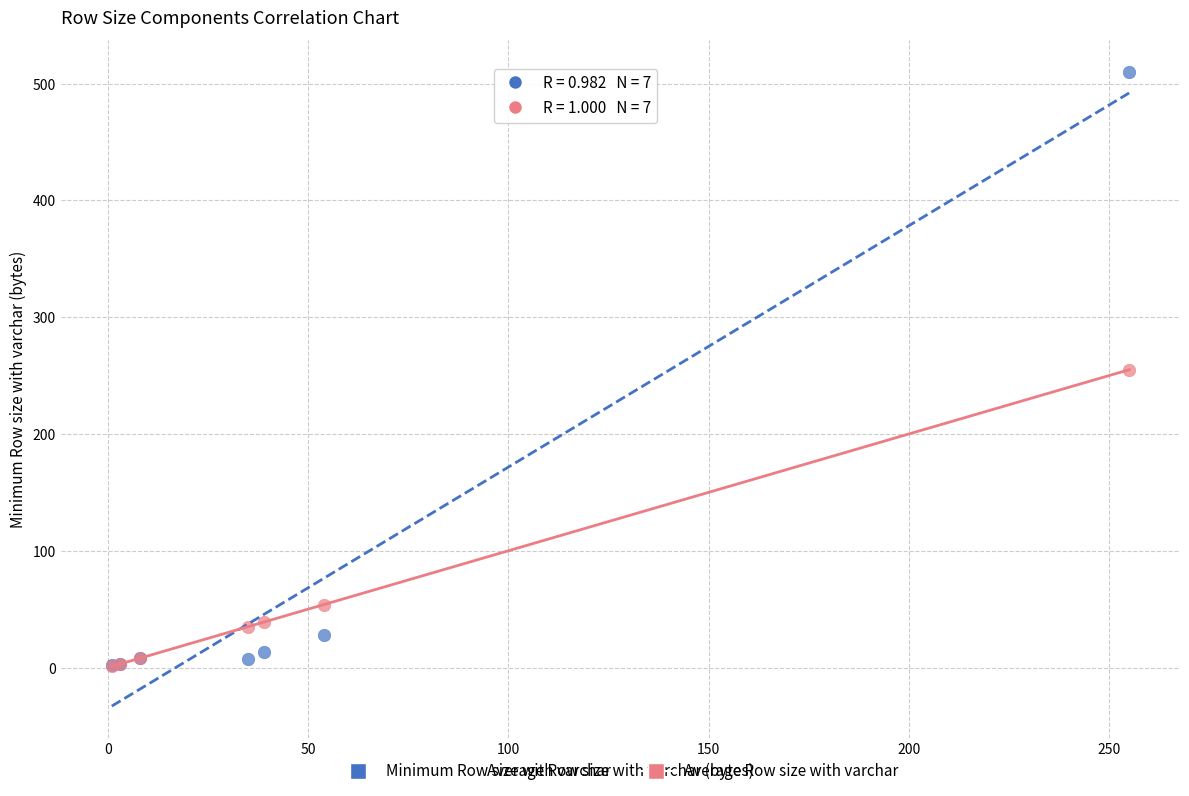

Which series reaches the maximum Y coordinate?

Minimum Row size with varchar